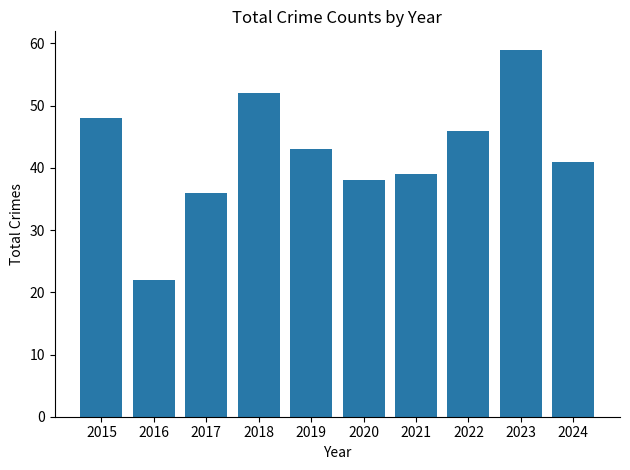

What is the greatest value displayed?

59